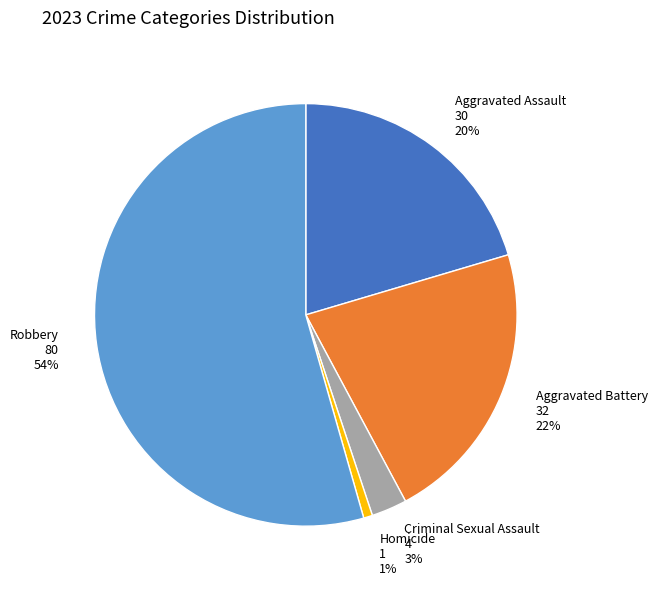

What percentage is the Aggravated Assault slice, to the nearest percent?

20%